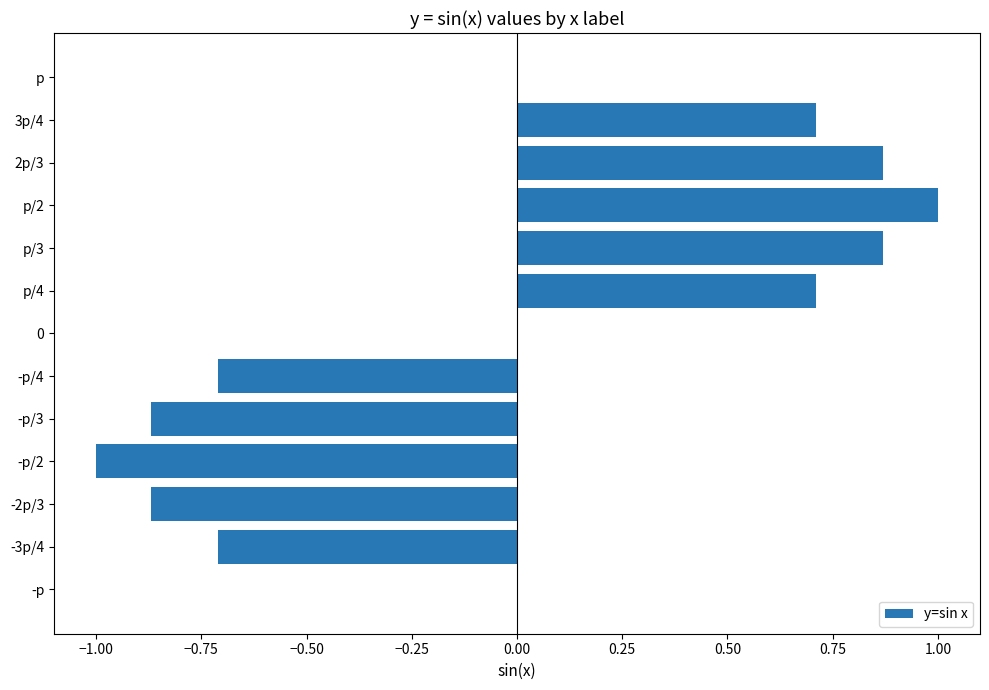

What is the maximum value shown in the chart?

1.0